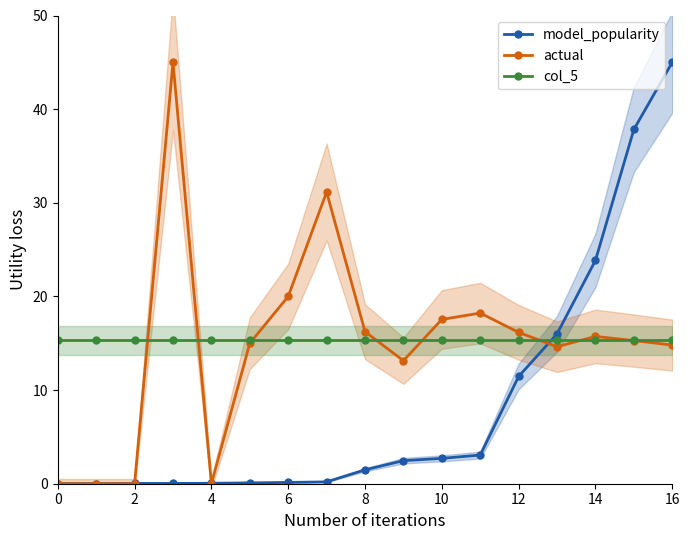

How many values in the model_popularity series are below 1?

8